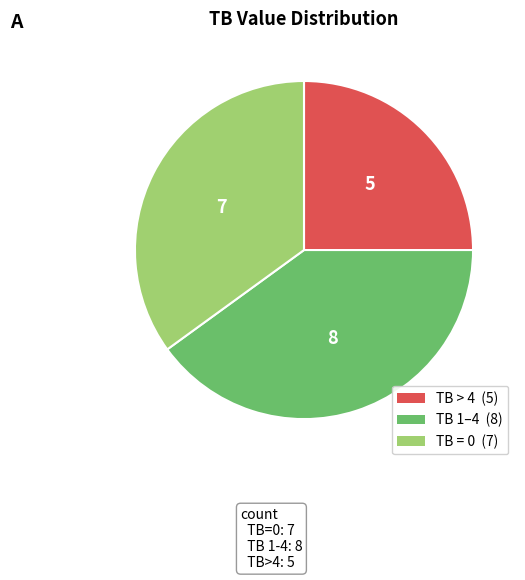

Does any single category account for the majority?

No